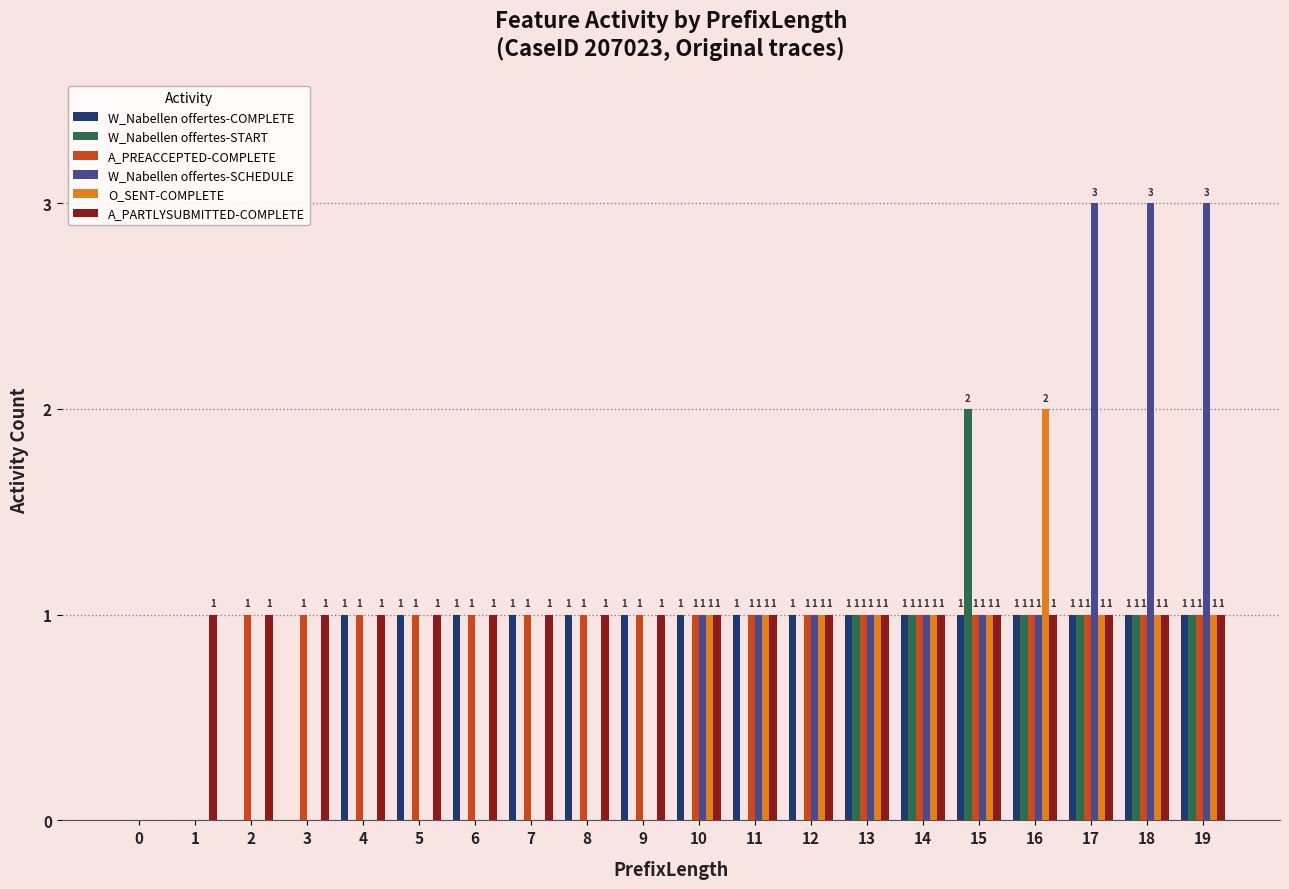

Count the number of data series in this chart.

6